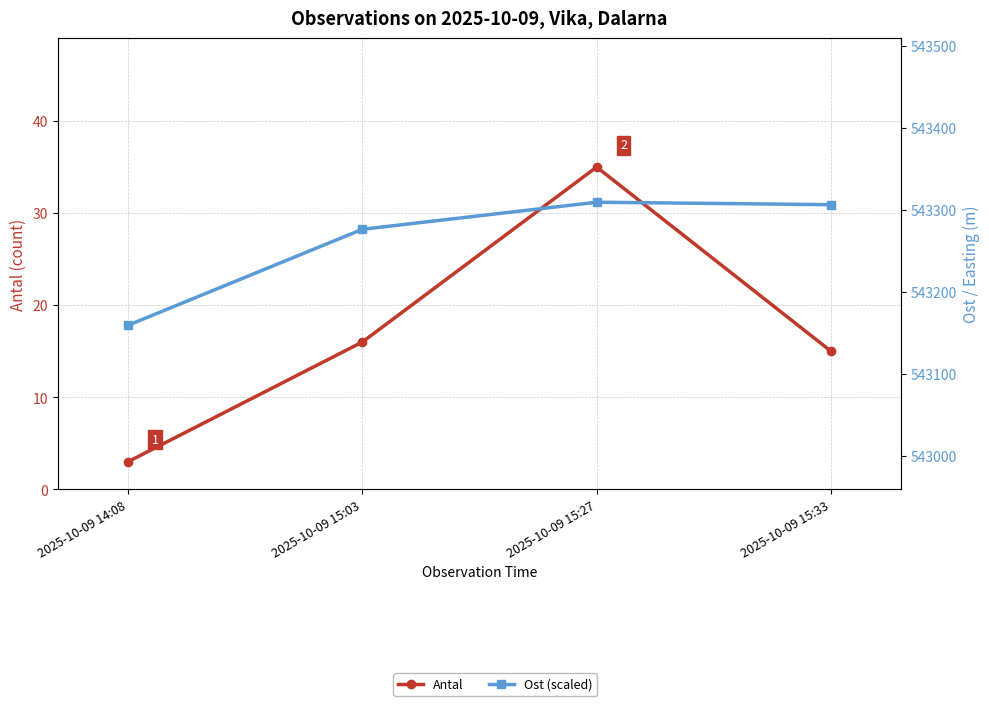

Is it true that Antal equals 3 at 2025-10-09 14:08?

True